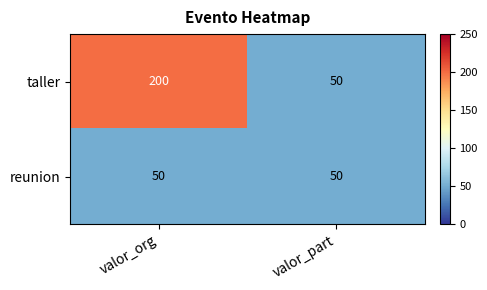

How many categories are shown in the chart?

2